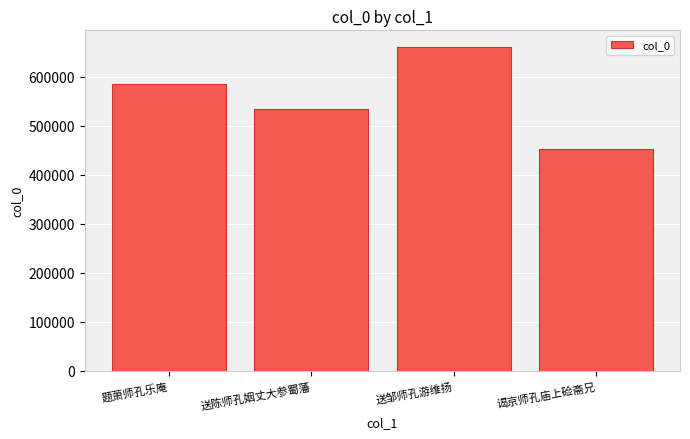

Between 送邹师孔游维扬 and 送陈师孔姻丈大参蜀藩, which is larger?

送邹师孔游维扬